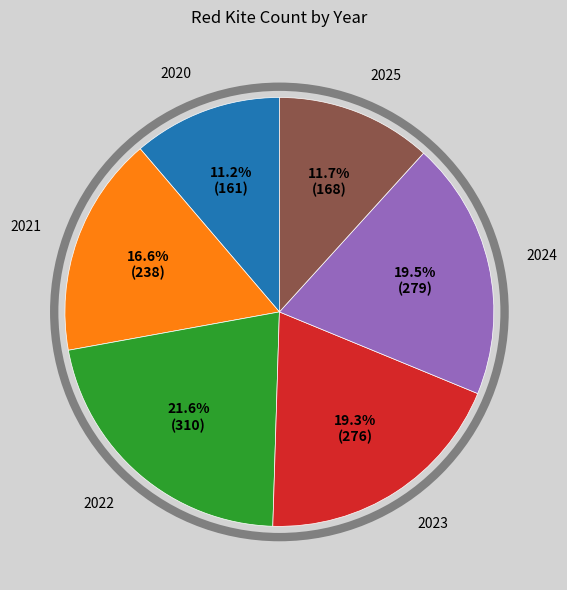

Is there any slice that represents more than half of the pie?

No